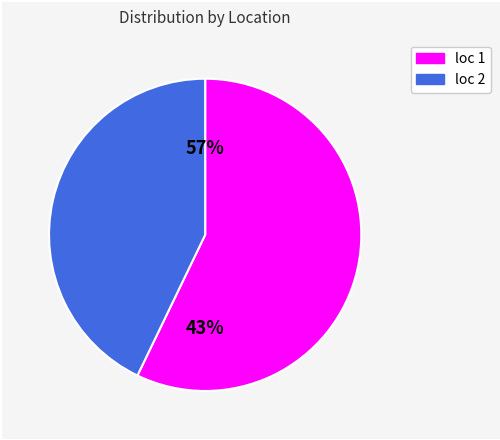

Which has a higher value, 1 or 2?

1